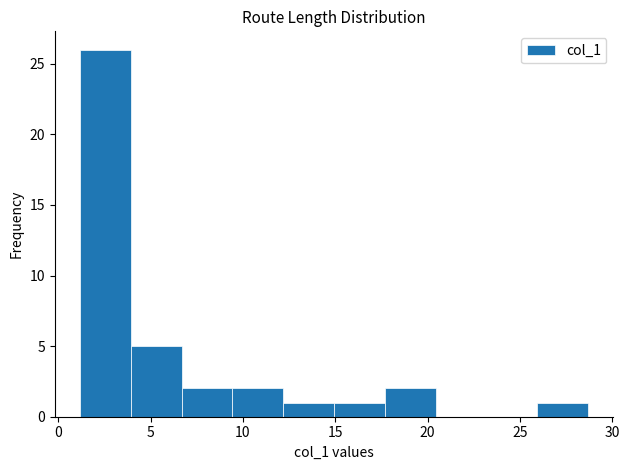

What is the height of the bar covering 15.0 to 17.5 on the x-axis? Neither the bar edges nor the heights are printed on the chart, so give them approximately, as read against the axes.

1